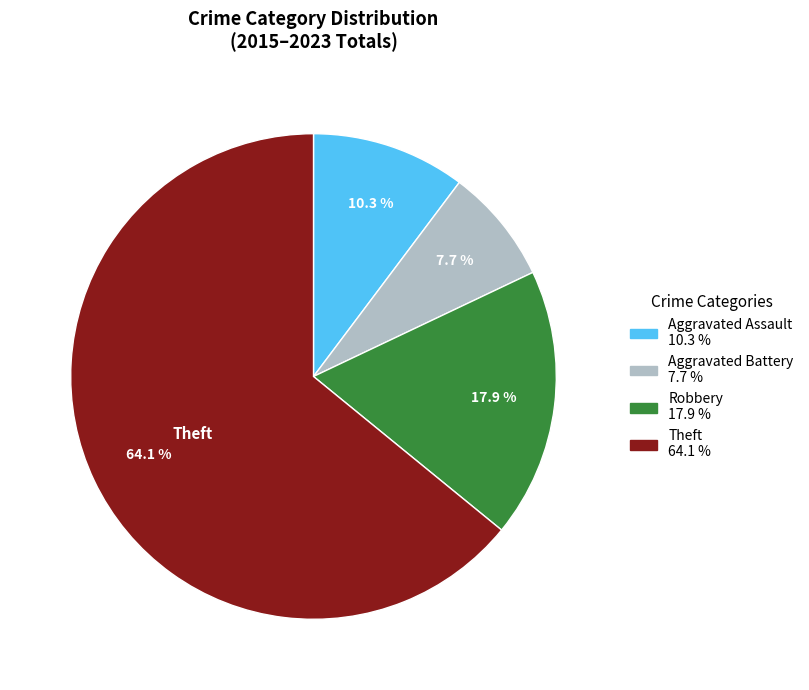

Which slice is the largest?

Theft